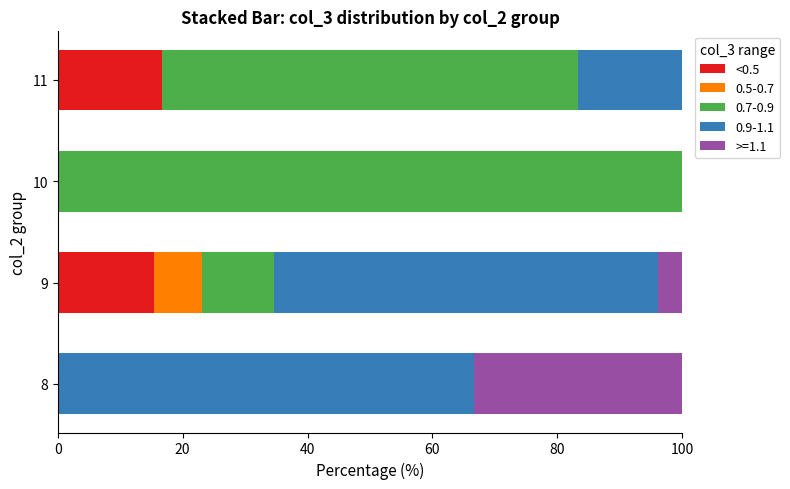

What is the total value across all series at 8?

100.0